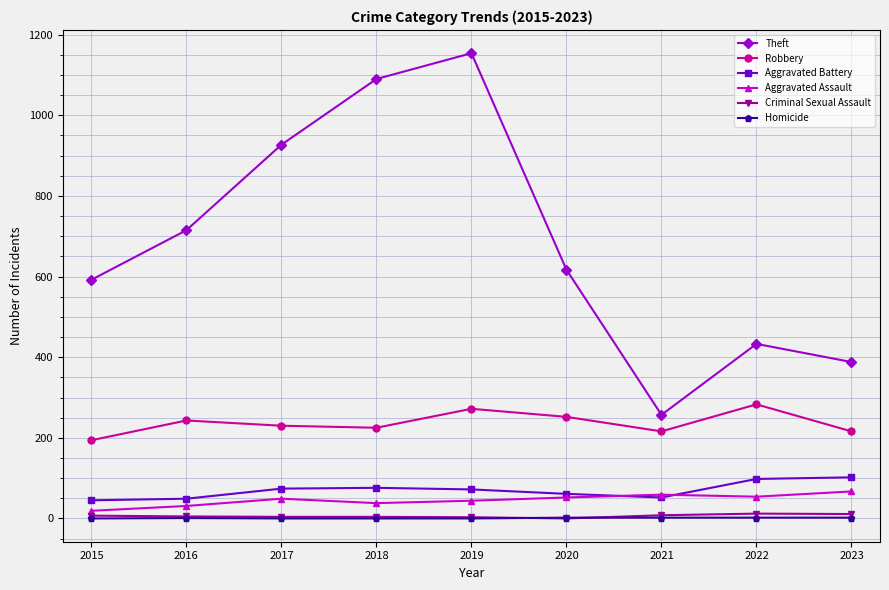

Is it true that Aggravated Battery equals 52 at 2021?

True